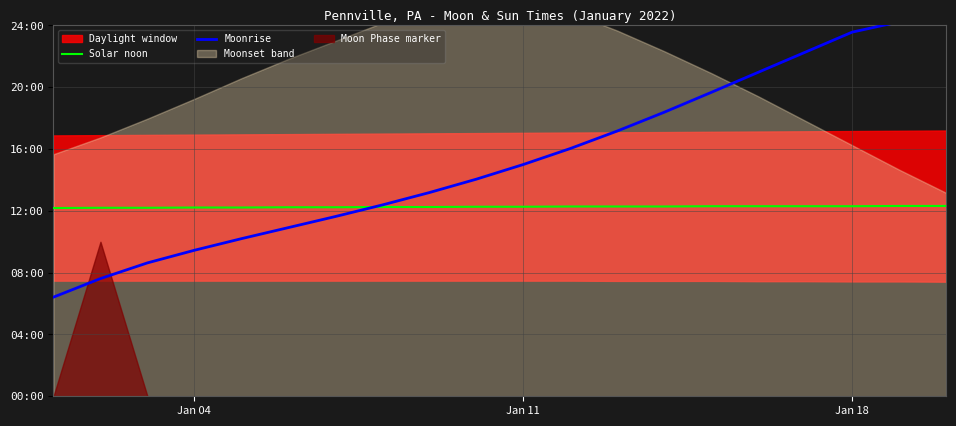

What is the label of the 2nd point from the left?

Jan 11